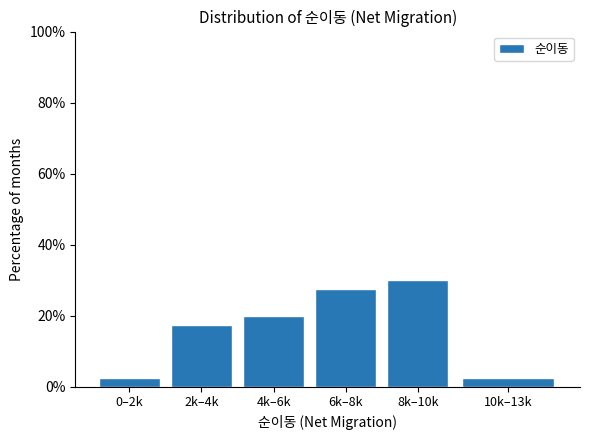

Reading left to right, what are all the values shown in this chart?

2.5	17.5	20.0	27.5	30.0	2.5